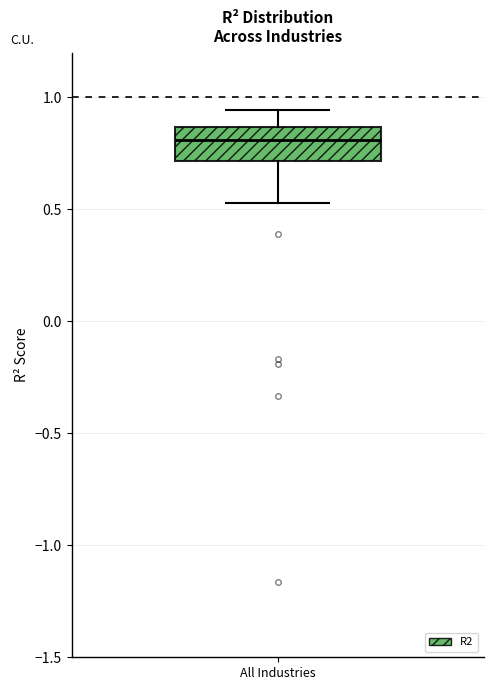

Transcribe this box plot: give where the median line is, the range the box spans, and where the two whiskers end, as read against the y-axis. The values are not printed on the chart, so give them approximately, as read against the axis.

median 0.80, box 0.70 to 0.85, whiskers 0.55 to 0.95